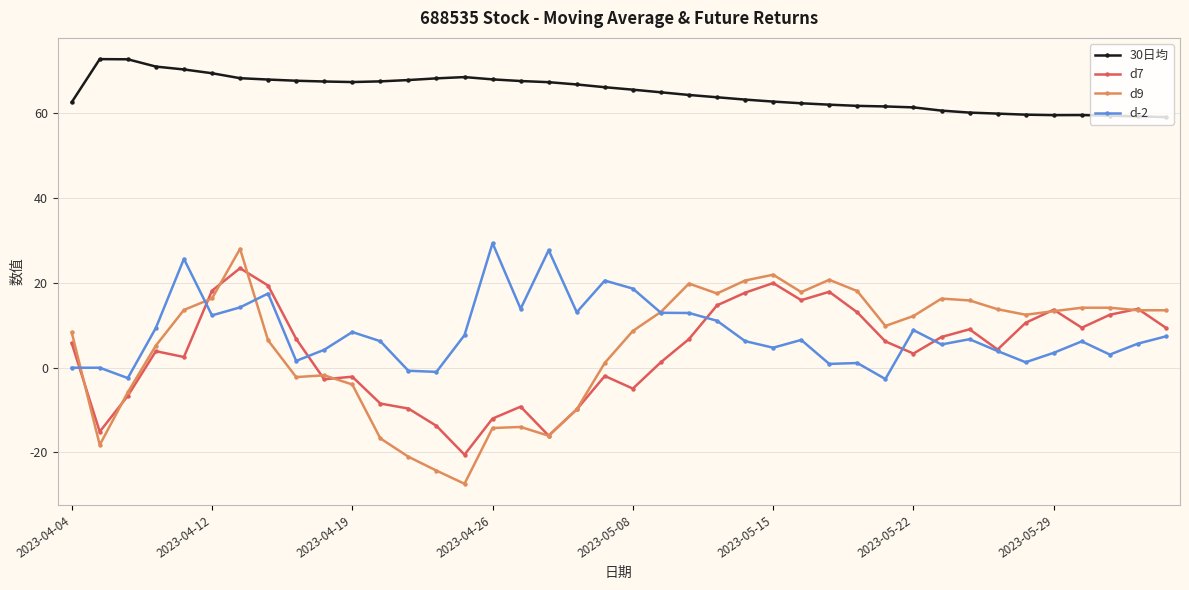

What is the lowest value of the d9 series?

-27.4